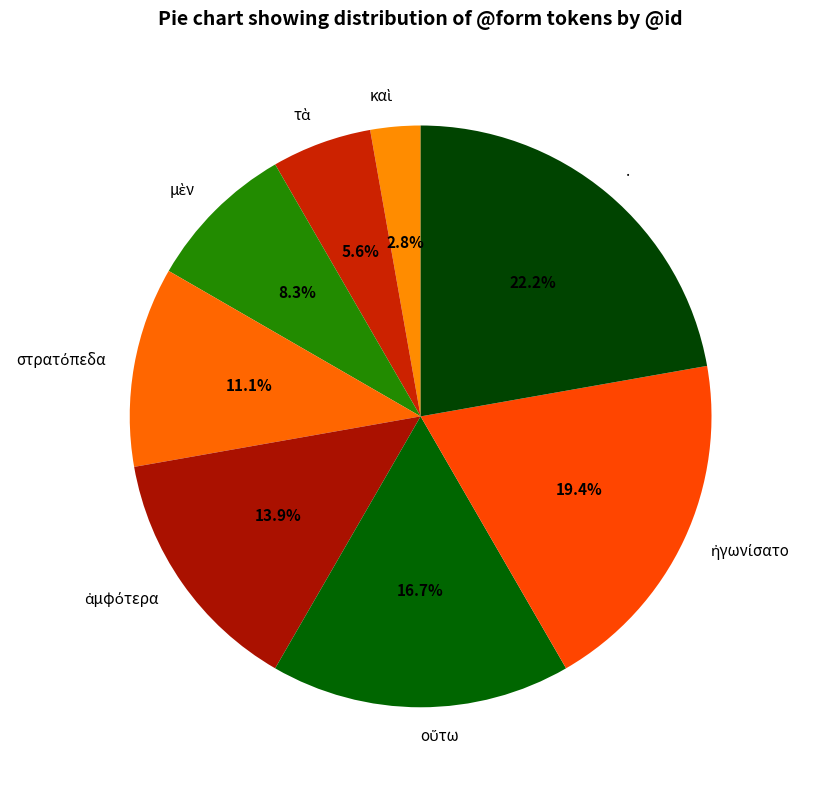

To the nearest percent, what is the difference between the largest and smallest slice percentages?

19%